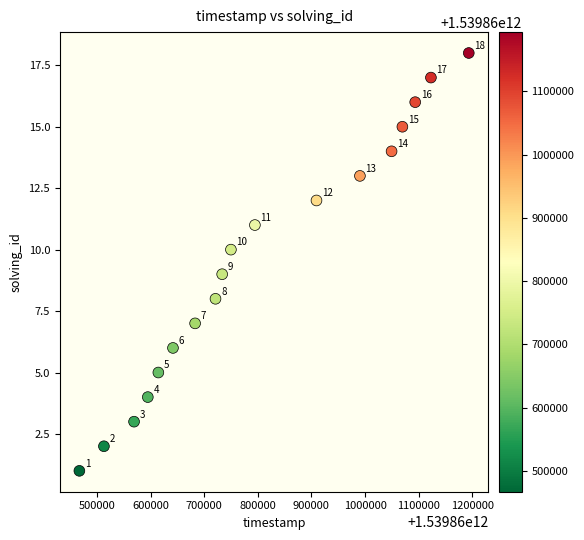

What is the range of Y values (max minus min)?

17